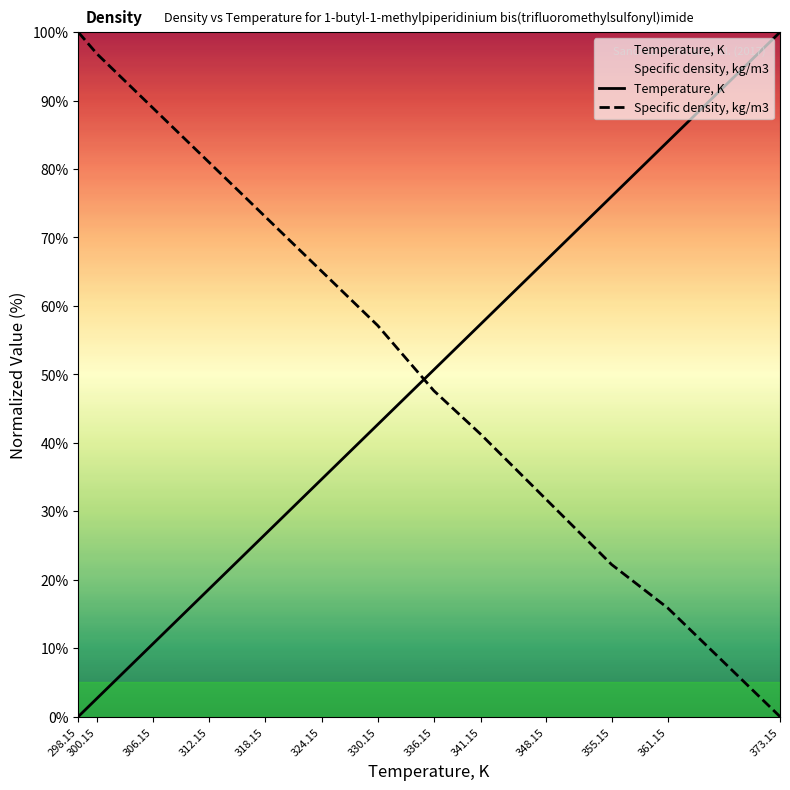

What is the difference between the maximum and minimum values in the Specific density, kg/m3 series?

100.0